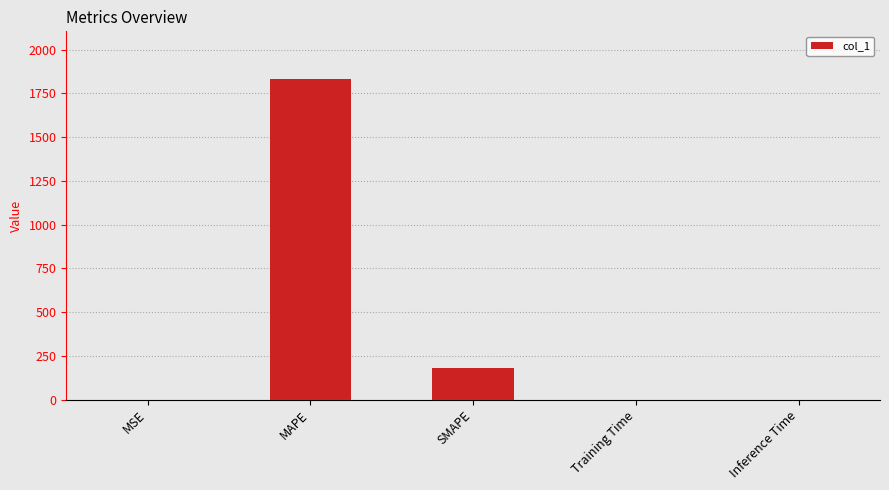

At which category does the chart reach its peak across all series?

MAPE